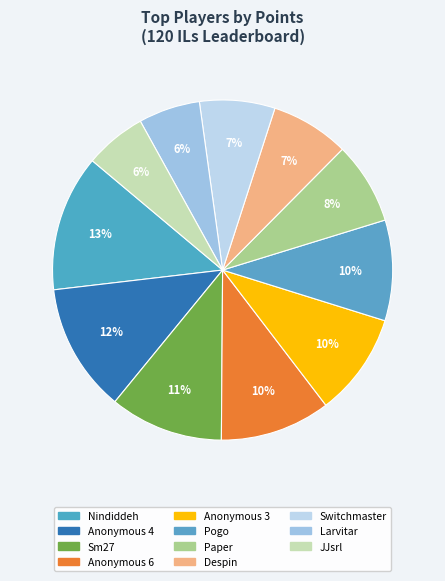

The Anonymous 3 slice represents 22% of the pie. True or false?

False